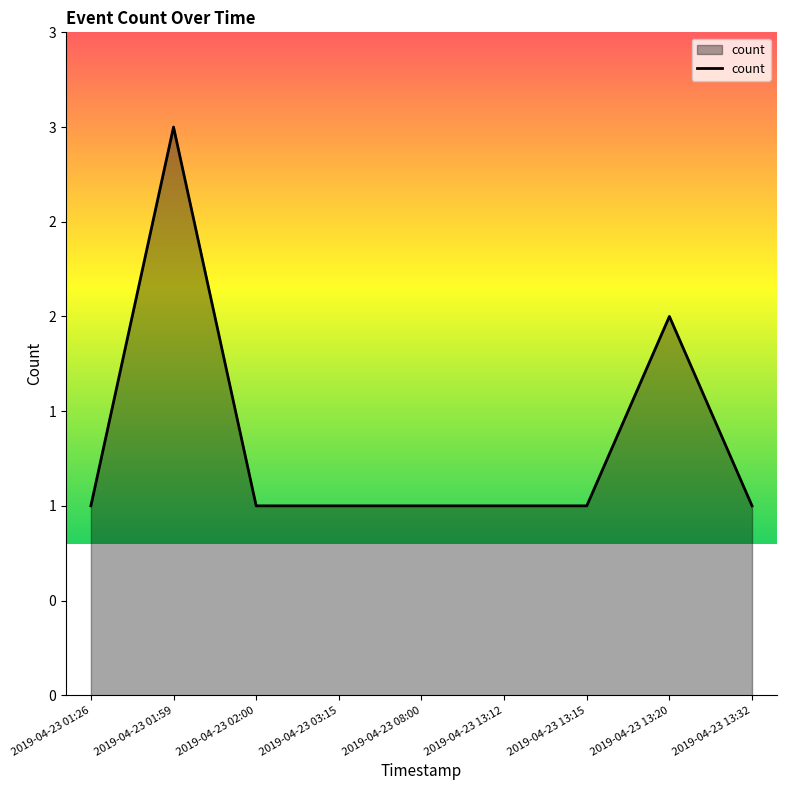

What is the sum of all values?

12